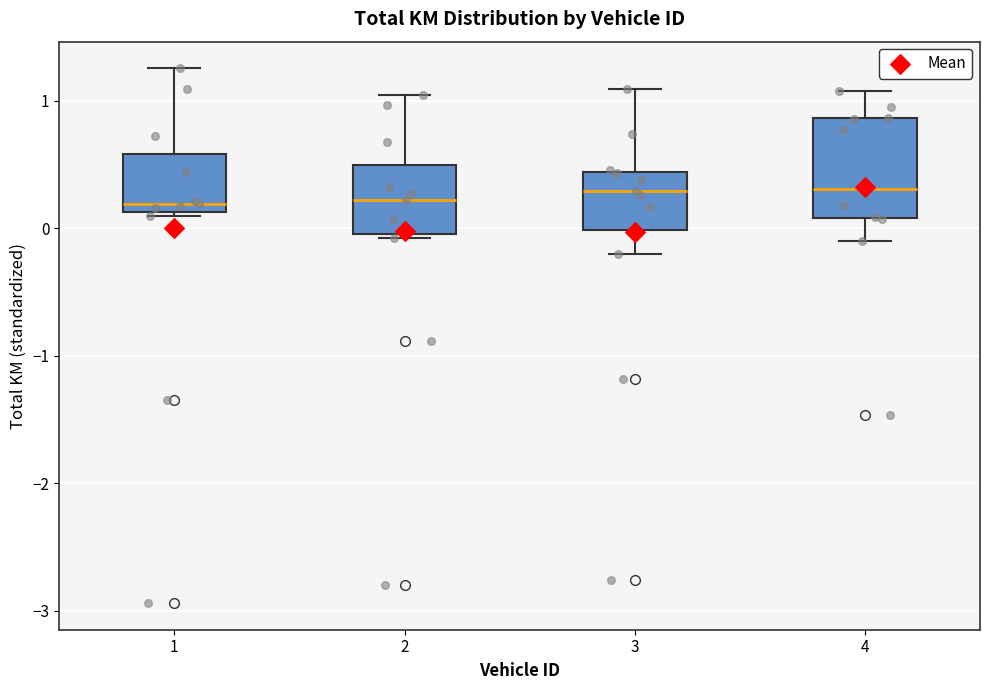

Reading left to right, read every box against the y-axis: the position of its median line, the range the box covers, and the ends of its whiskers. The values are not printed on the chart, so give them approximately, as read against the axis.

1: median 0.2, box 0.1 to 0.6, whiskers 0.1 to 1.3
2: median 0.2, box 0.0 to 0.5, whiskers -0.1 to 1.0
3: median 0.3, box 0.0 to 0.4, whiskers -0.2 to 1.1
4: median 0.3, box 0.1 to 0.9, whiskers -0.1 to 1.1